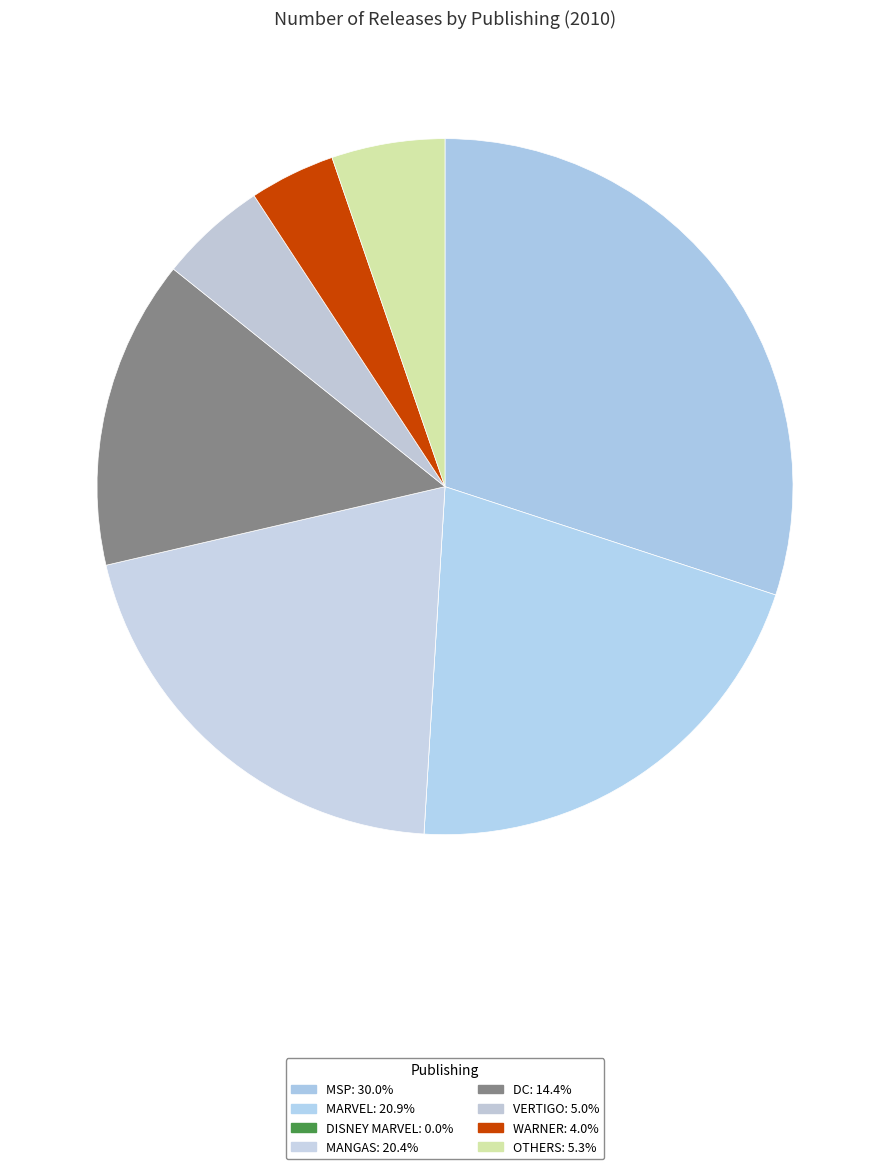

Rank the categories by value from lowest to highest.

DISNEY MARVEL, WARNER, VERTIGO, OTHERS, DC, MANGAS, MARVEL, MSP